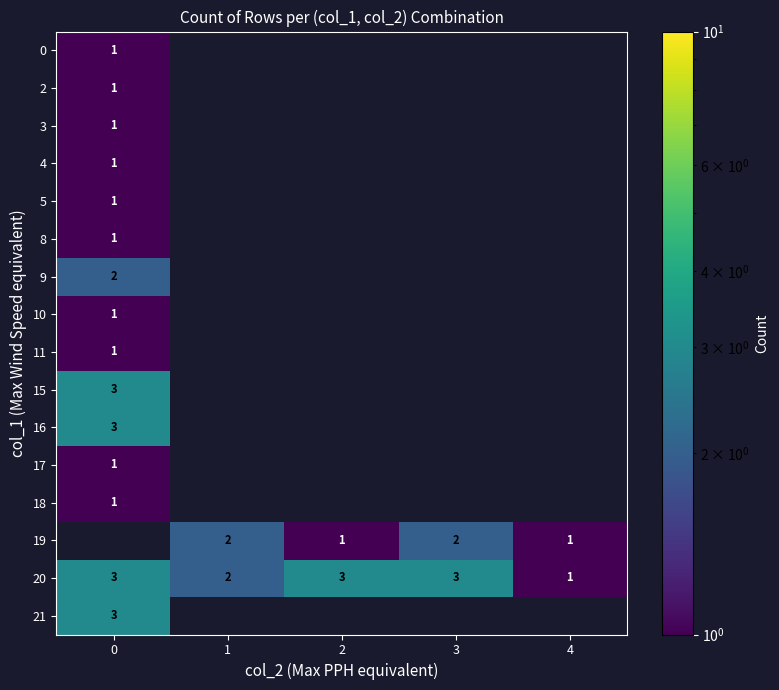

The value of 4 at 0 is 1. True or false?

True